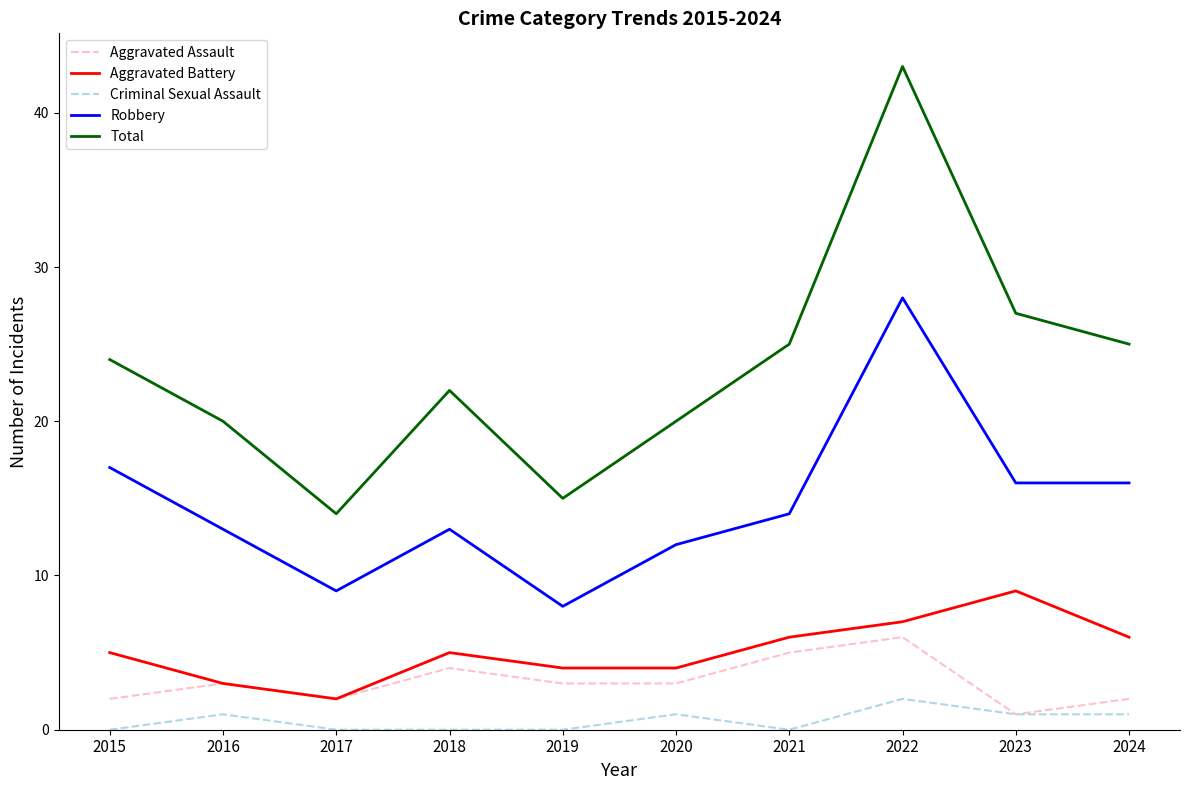

True or false: Total and Aggravated Battery intersect in this chart.

False